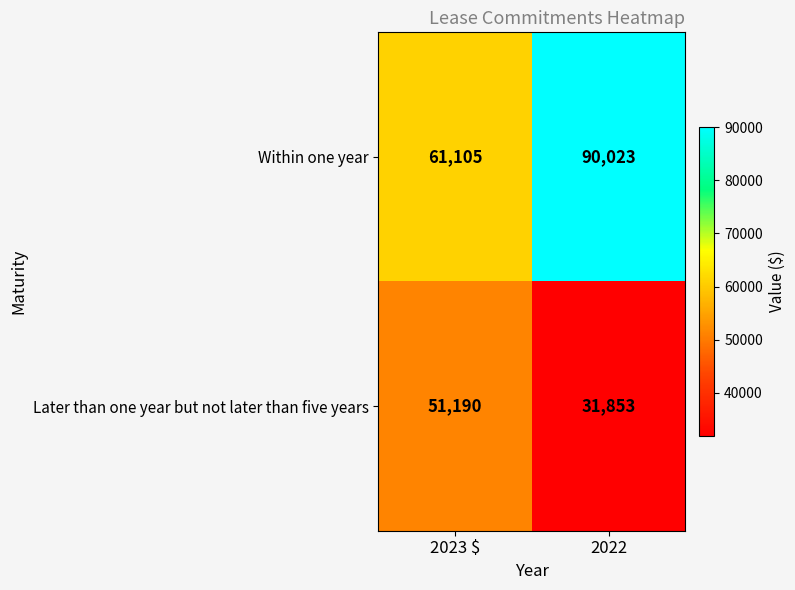

What is the sum of the Later than one year but not later than five years values at 2022 and 2023 $?

83043